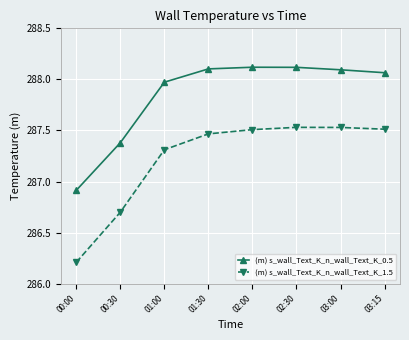

What is the total value across all series at 00:30?

574.1